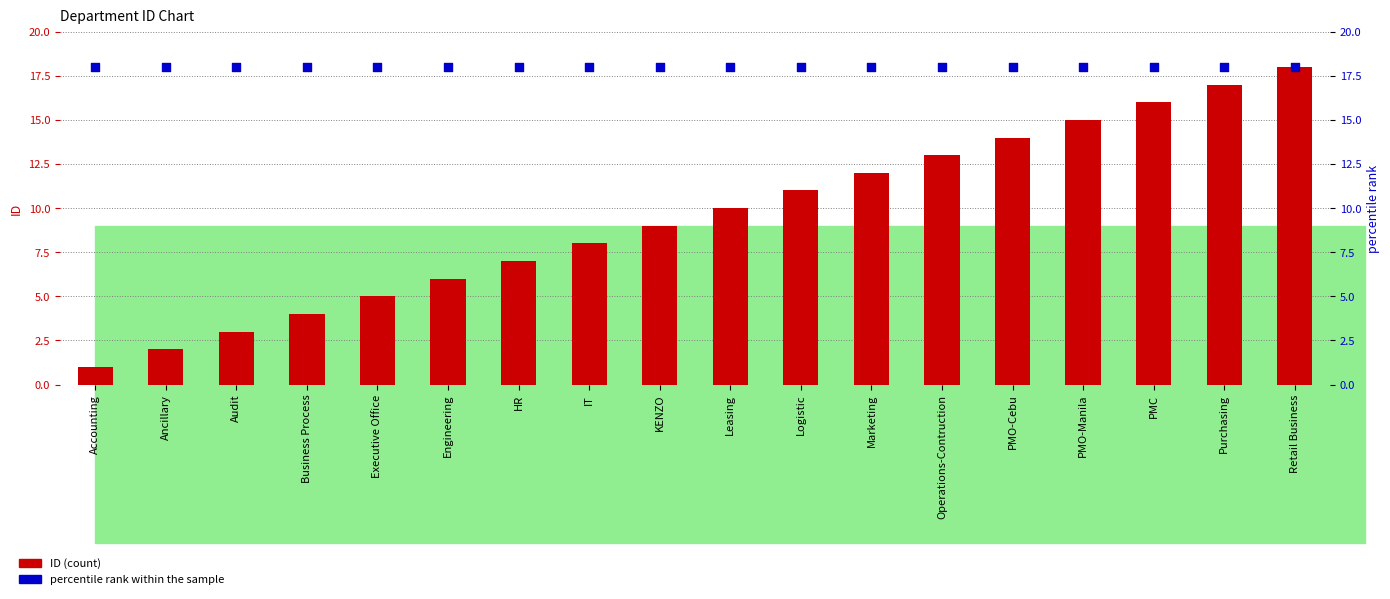

Is the value of percentile rank within the sample at Purchasing greater than the value of ID at Leasing?

Yes